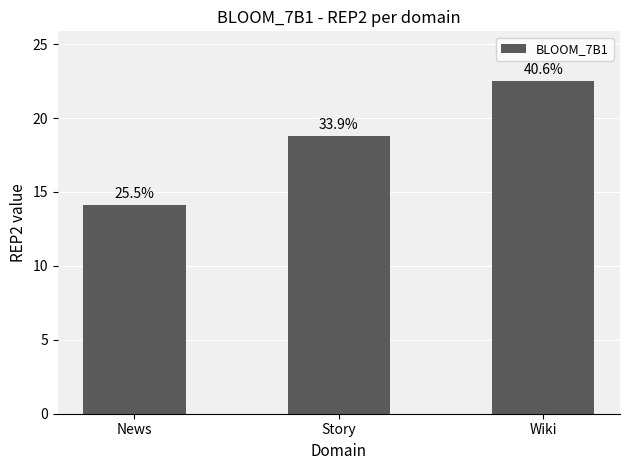

What is the label of the 1st bar from the left?

News